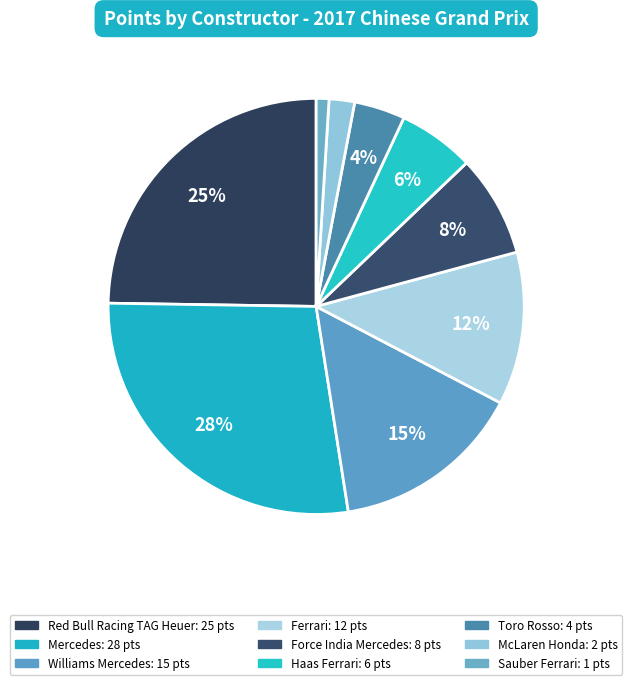

Approximately how many times larger is the value at Mercedes compared to McLaren Honda?

14.0